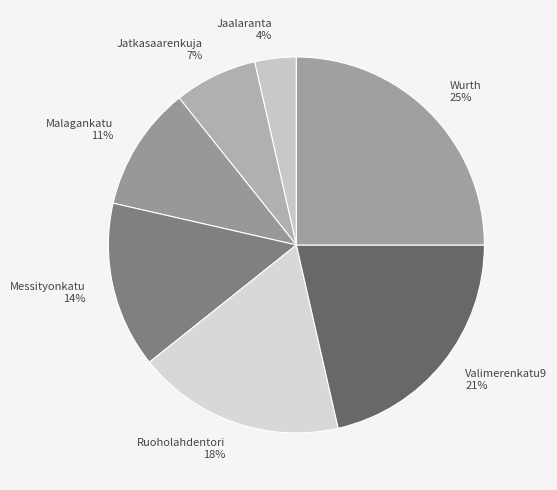

Which category has the biggest portion of the pie?

Wurth